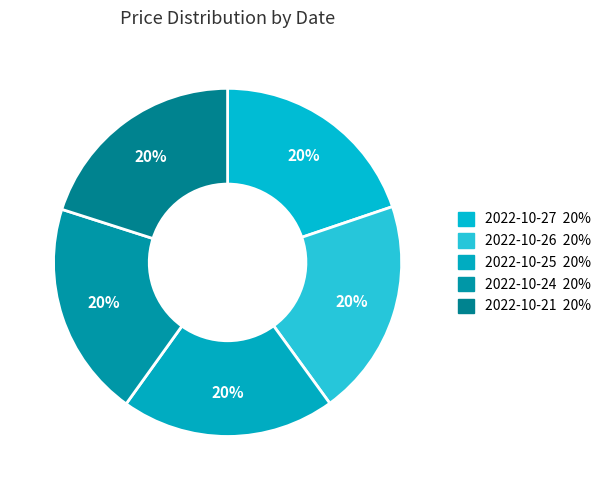

Is it true that 2022-10-24 is 35% of the pie?

False